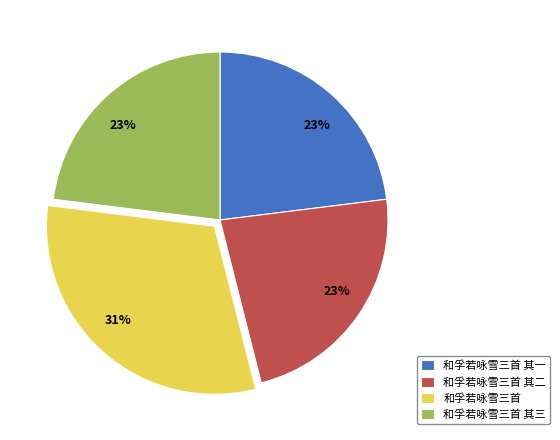

The 和孚若咏雪三首 其一 slice represents 23% of the pie. True or false?

True